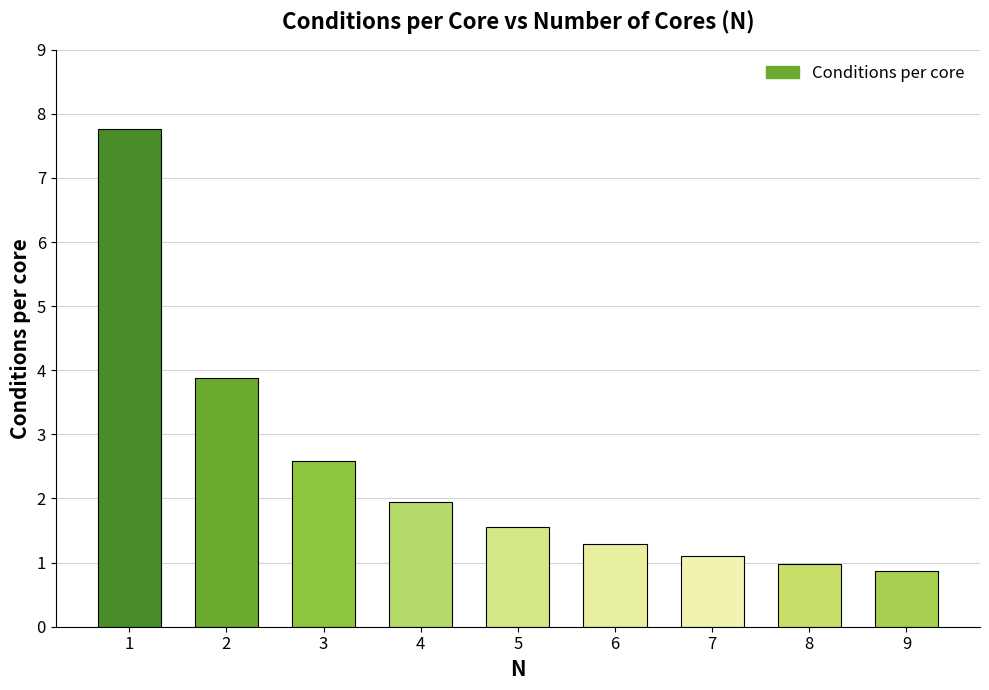

What is the ratio of the value at 4 to the value at 3?

0.8